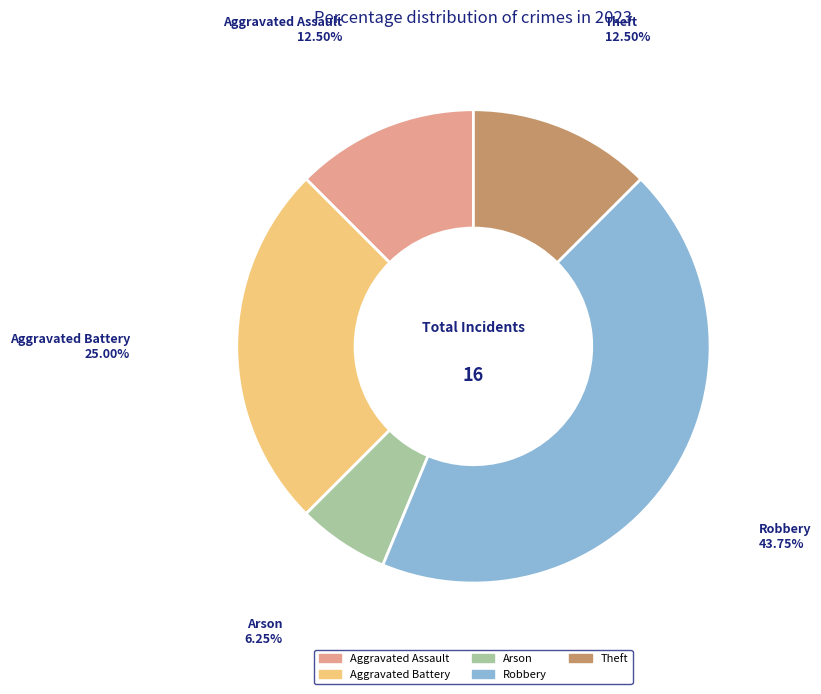

Combined, do Robbery and Aggravated Battery account for over 50%?

Yes